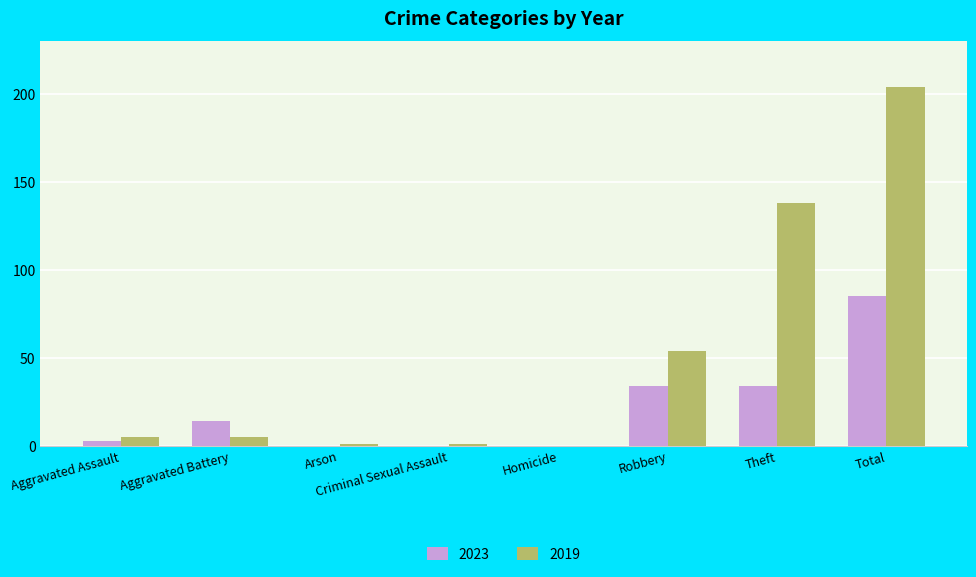

Which series has the widest spread of values?

2019